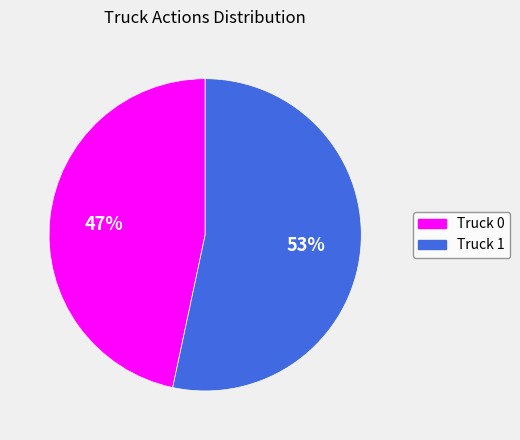

To the nearest percent, what is the average slice percentage?

50%